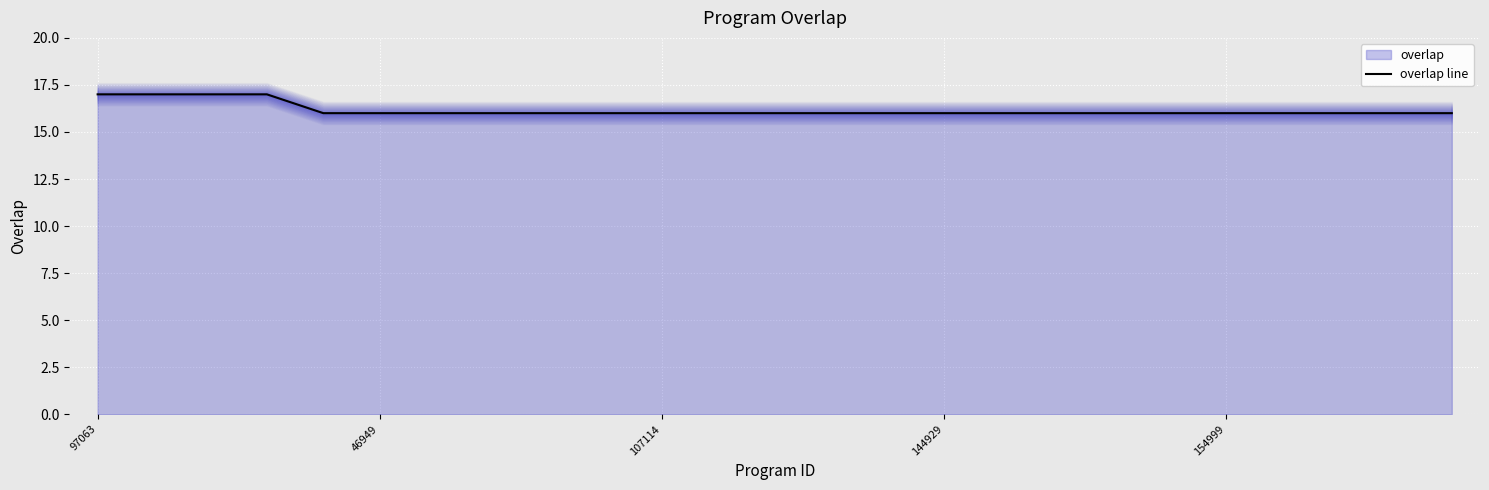

What is the highest value of the overlap line series?

17